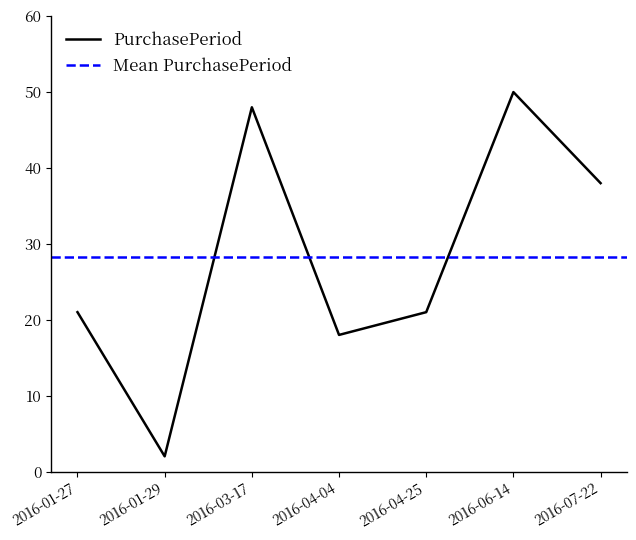

What is the sum of the values at 2016-07-22 and 2016-01-27?

59